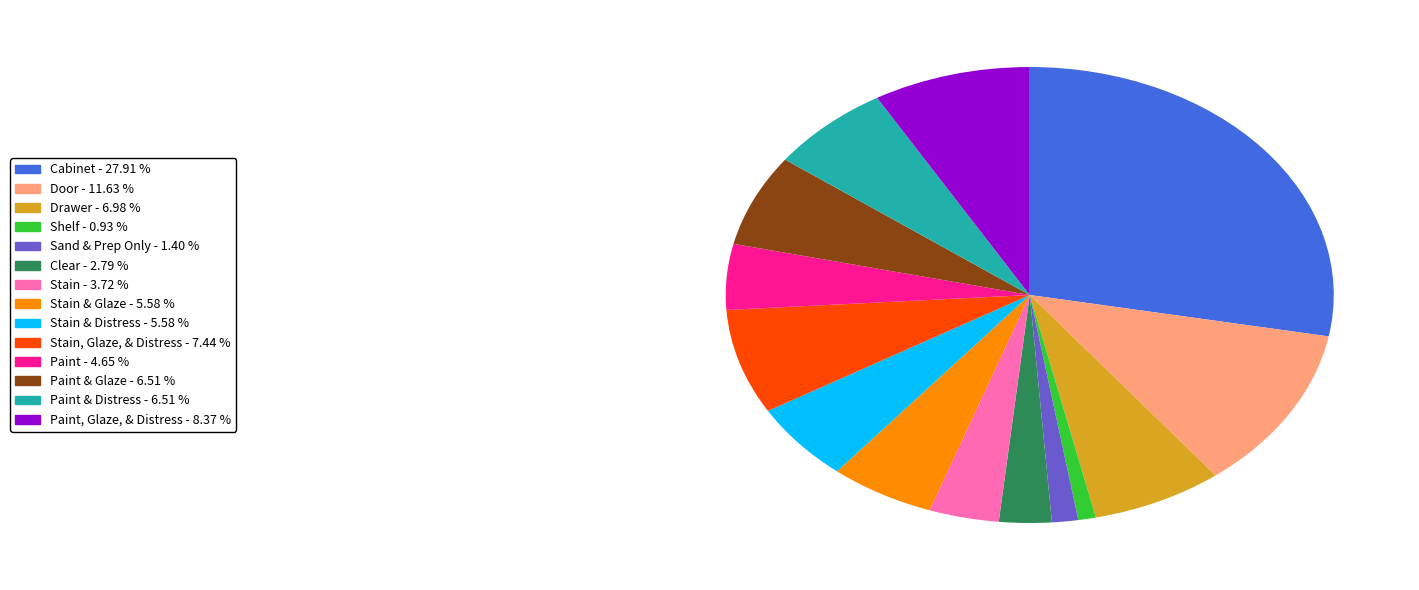

Is there any slice that represents more than half of the pie?

No